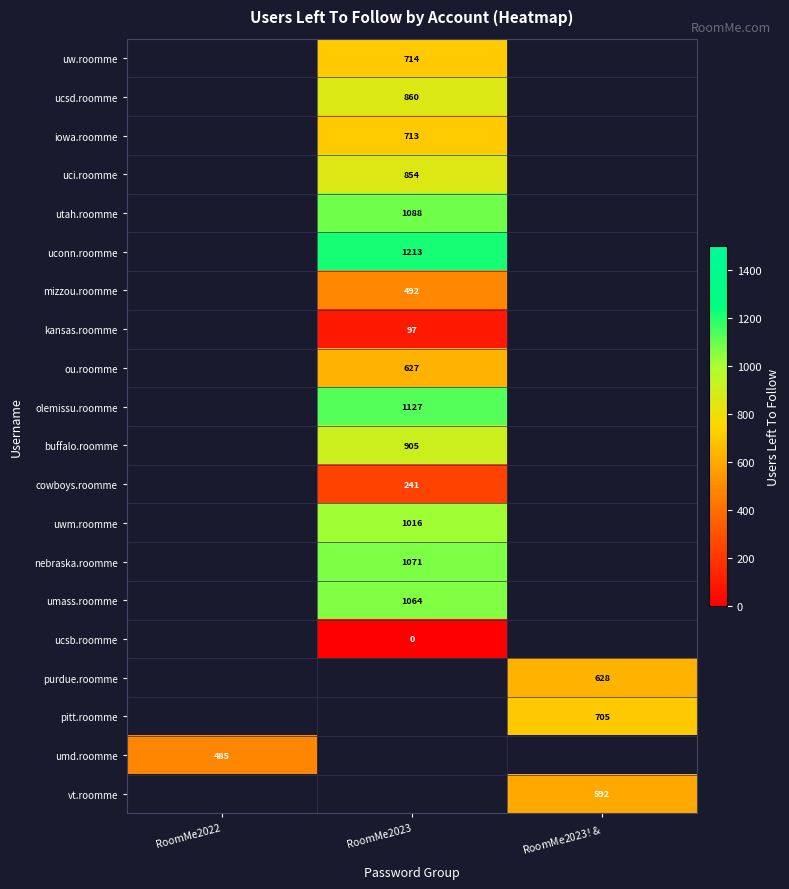

Is it true that uw.roomme equals 1266 at RoomMe2023?

False